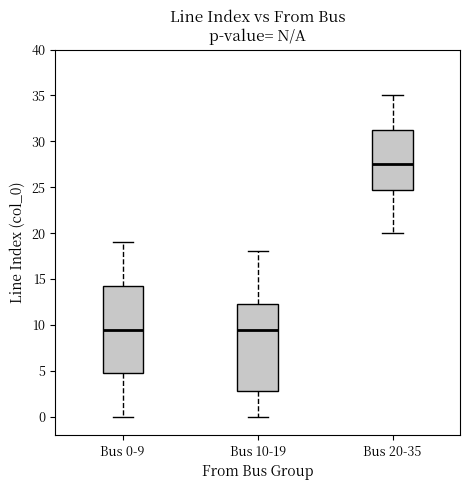

Reading left to right, read every box against the y-axis: the position of its median line, the range the box covers, and the ends of its whiskers. The values are not printed on the chart, so give them approximately, as read against the axis.

Bus 0-9: median 9.5, box 5.0 to 14.5, whiskers 0.0 to 19.0
Bus 10-19: median 9.5, box 3.0 to 12.5, whiskers 0.0 to 18.0
Bus 20-35: median 27.5, box 25.0 to 31.5, whiskers 20.0 to 35.0